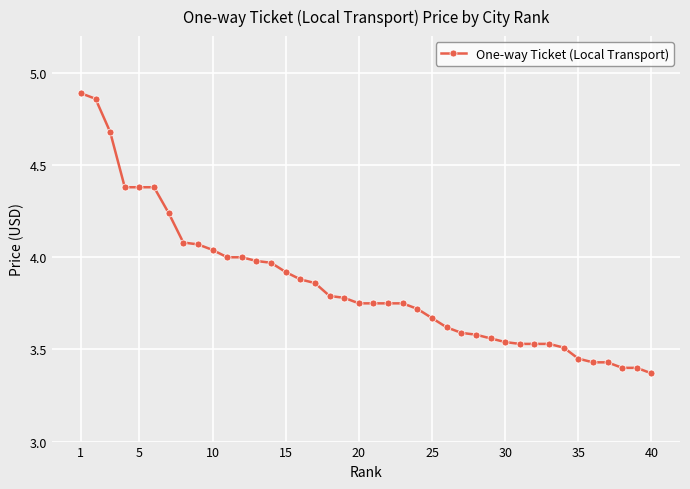

What is the difference between the second highest and second lowest values?

1.5